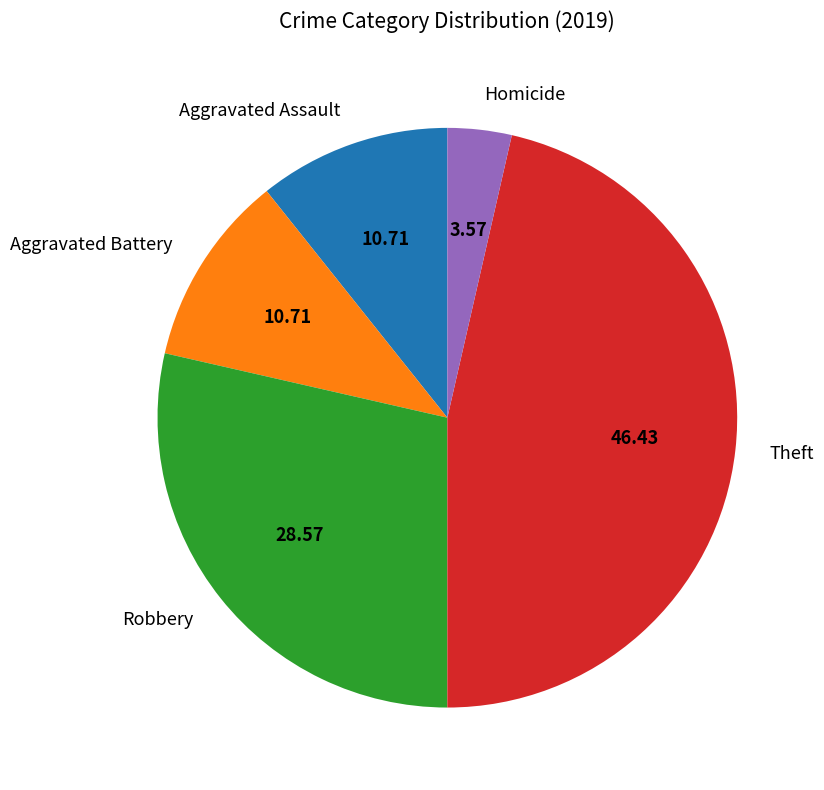

What is the ratio of the value at Aggravated Assault to the value at Homicide?

3.0